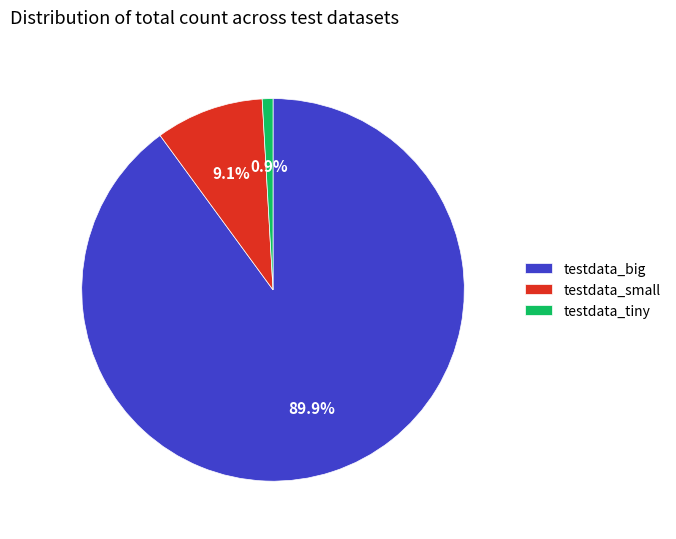

Is the sum of testdata_big and testdata_small greater than half?

Yes